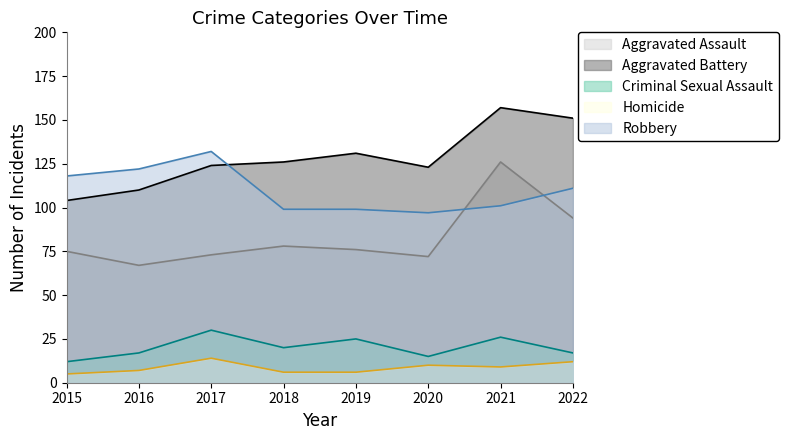

Where does the Criminal Sexual Assault series first go above 20?

2017